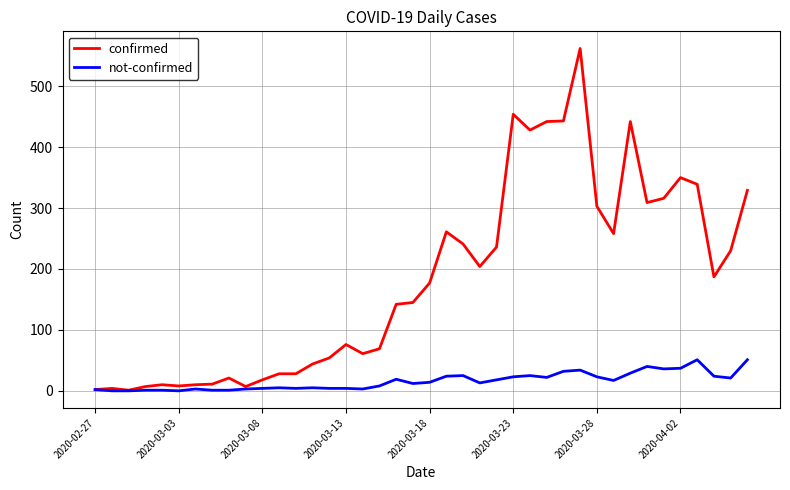

Which series has the largest range (max minus min)?

confirmed